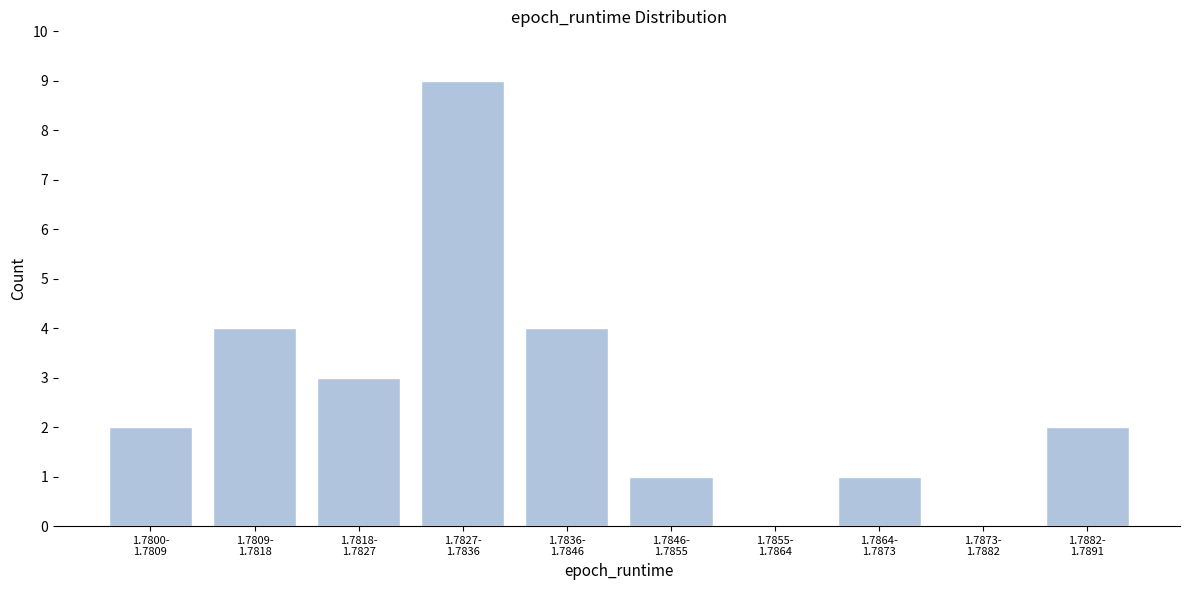

What is the maximum value shown in the chart?

9